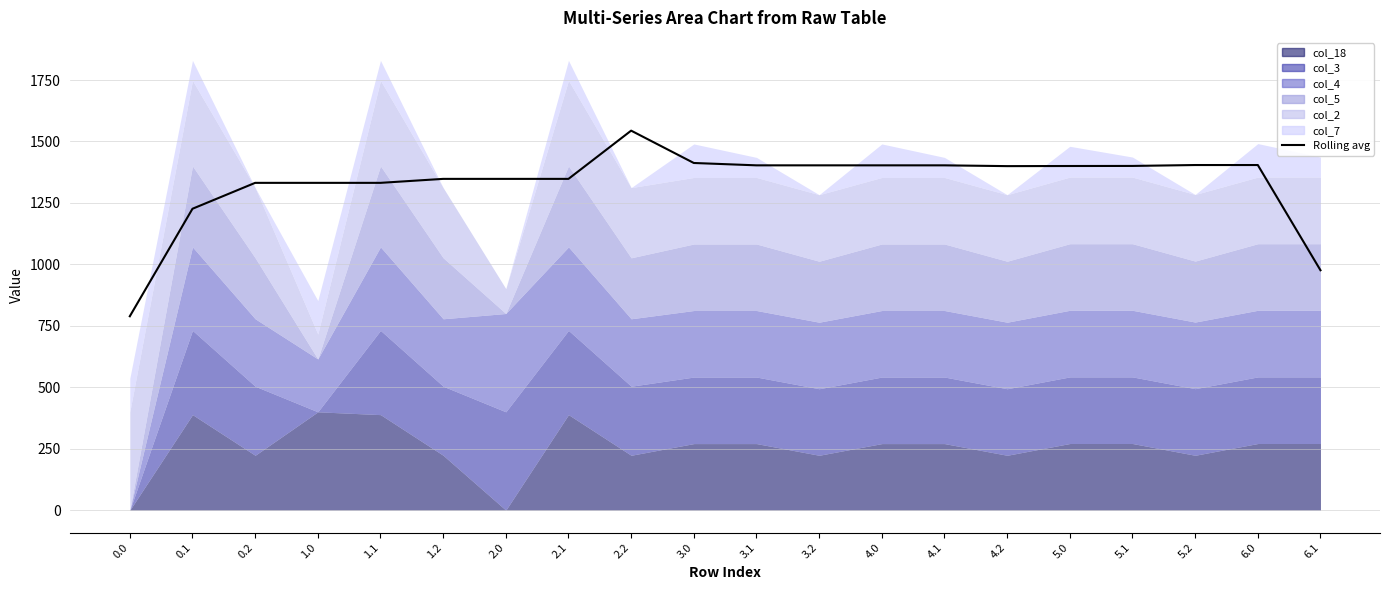

Rank the categories by value from lowest to highest.

0.0, 6.1, 0.1, 0.2, 1.0, 1.1, 1.2, 2.0, 2.1, 4.2, 5.0, 5.1, 3.1, 3.2, 4.0, 4.1, 5.2, 6.0, 3.0, 2.2